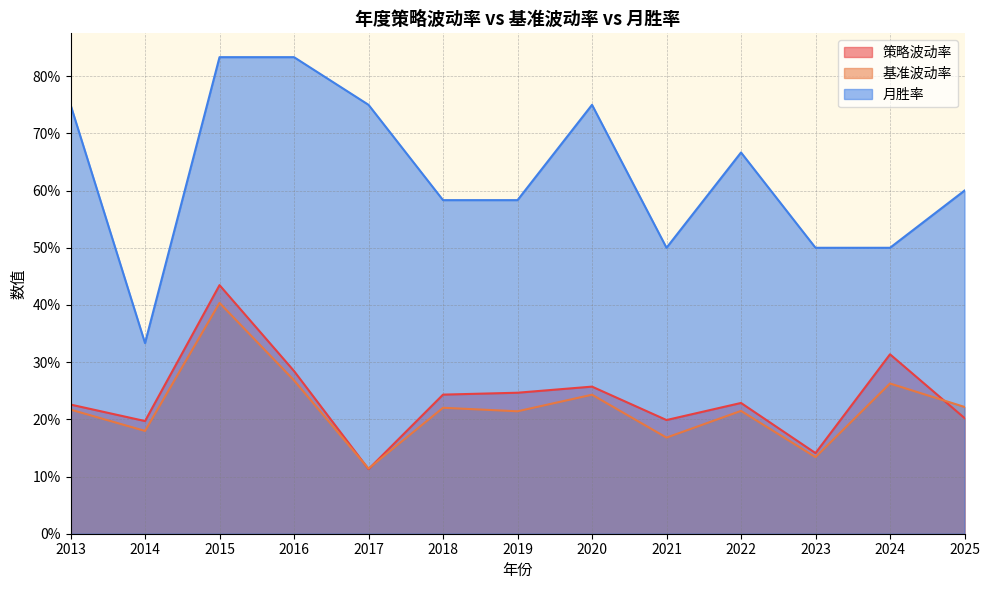

True or false: 月胜率 has a value of 0.8 at 2017.

True